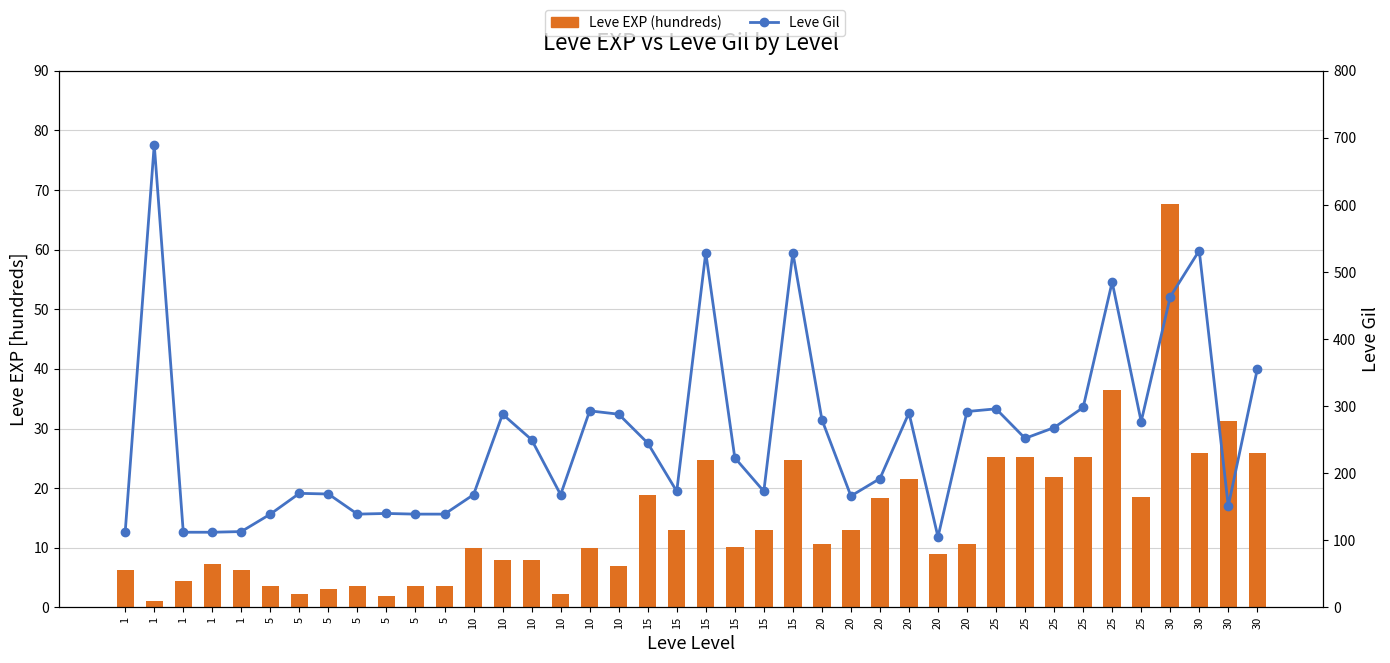

What is the sum of all Leve Gil values?

10204.0